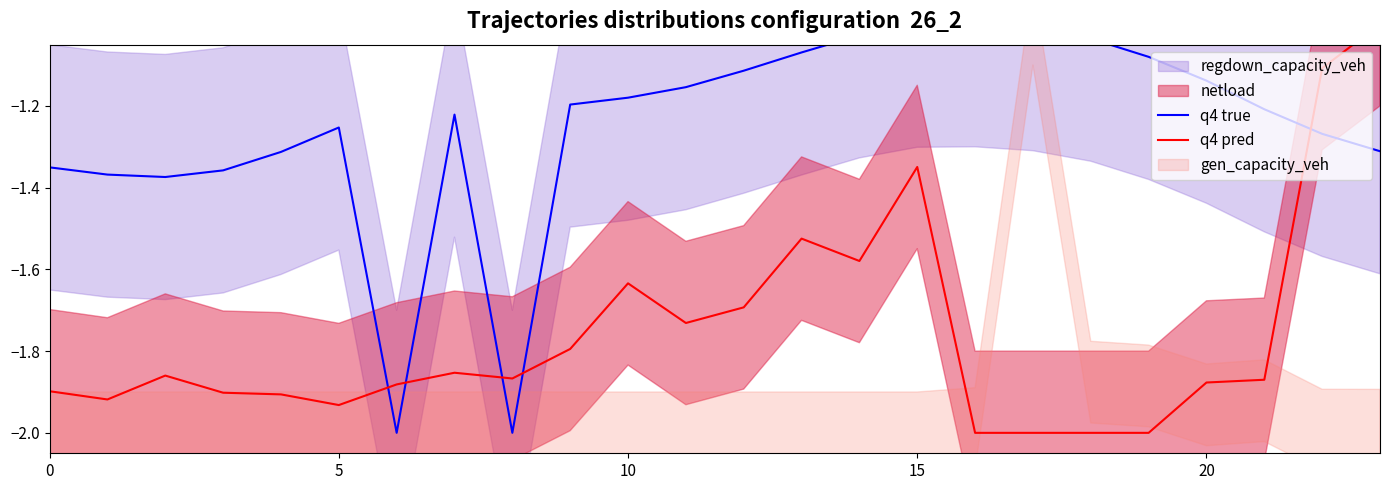

At which category is the sum across all series the highest?

23